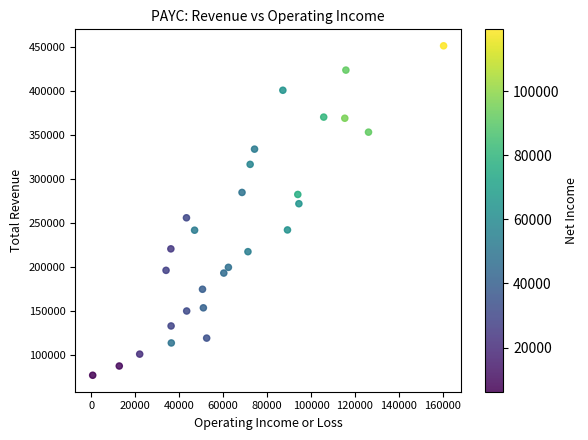

What is the range of X values (max minus min)?

159800